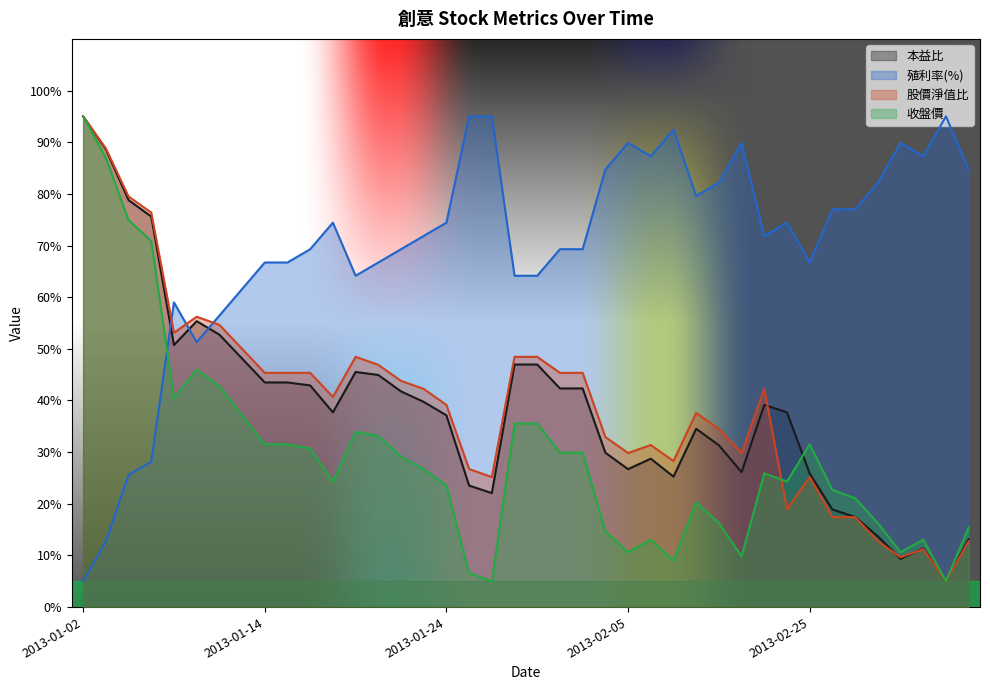

Is the value of 股價淨值比 at 2013-01-23 greater than the value of 收盤價 at 2013-02-18?

Yes